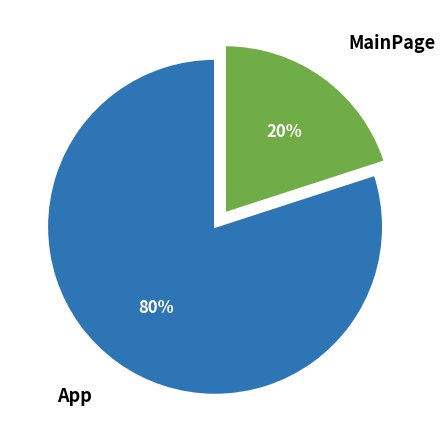

How many segments does this pie chart have?

2